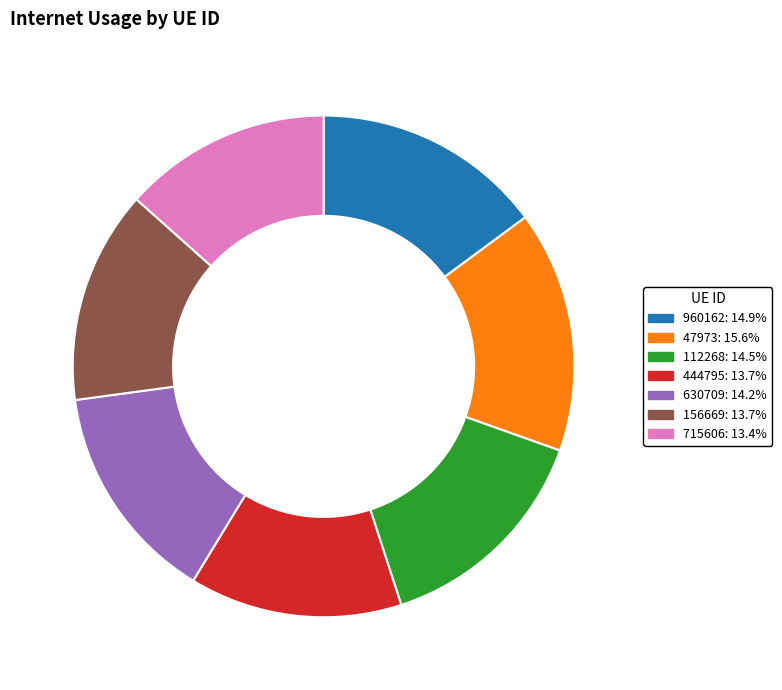

Which slice is the largest?

47973